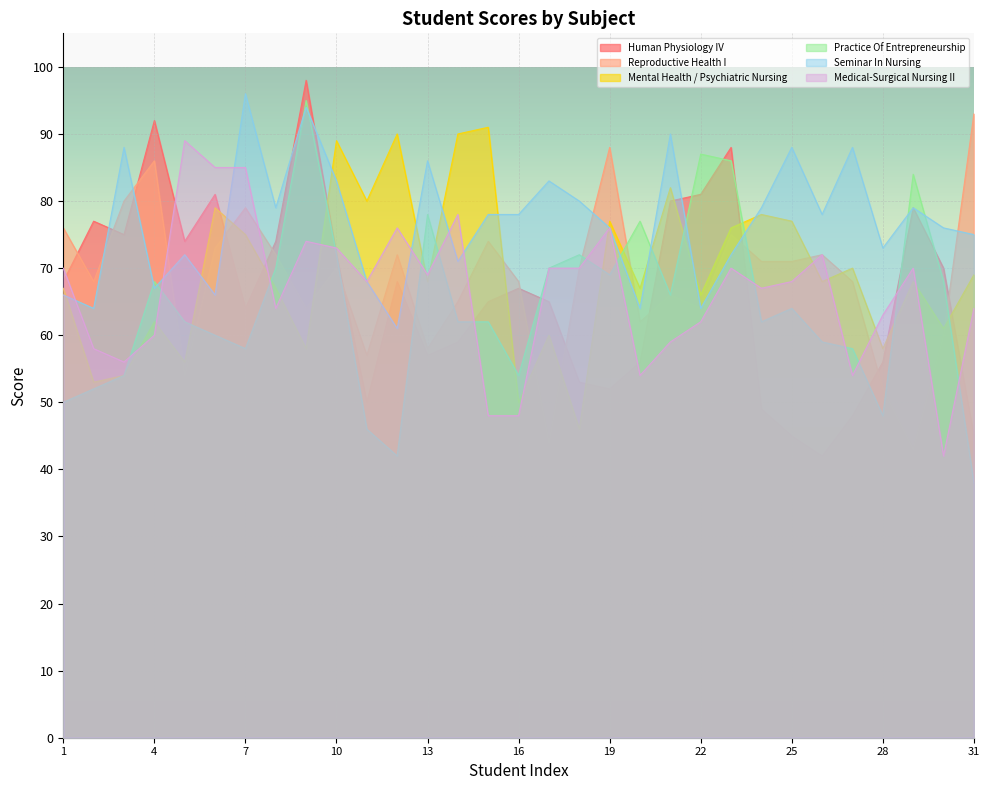

At which category does Seminar In Nursing reach its first local valley?

2